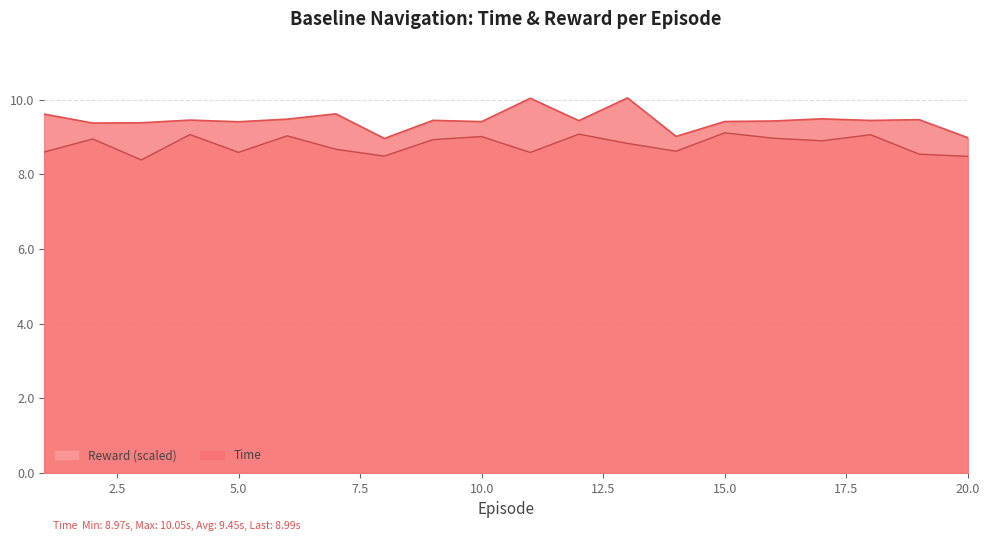

Rank the series by their average value, from highest to lowest.

Time, Reward (scaled)